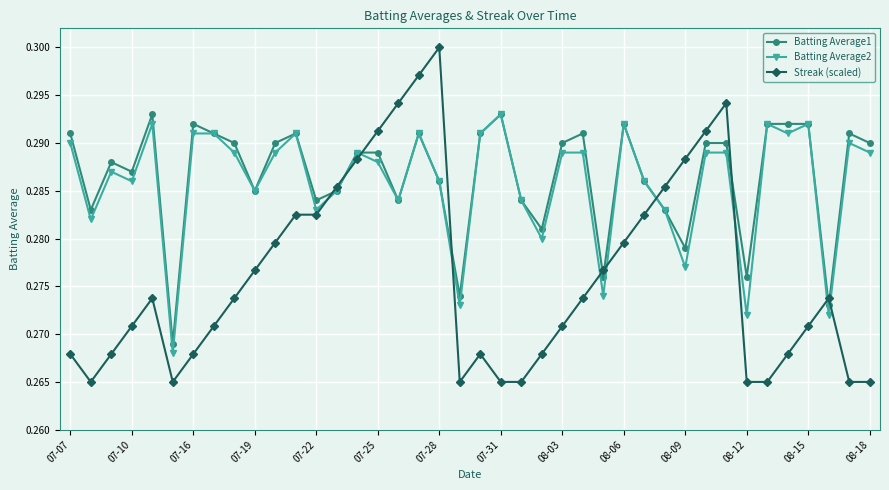

Count the Streak (scaled) values in the range 0 to 1.

40